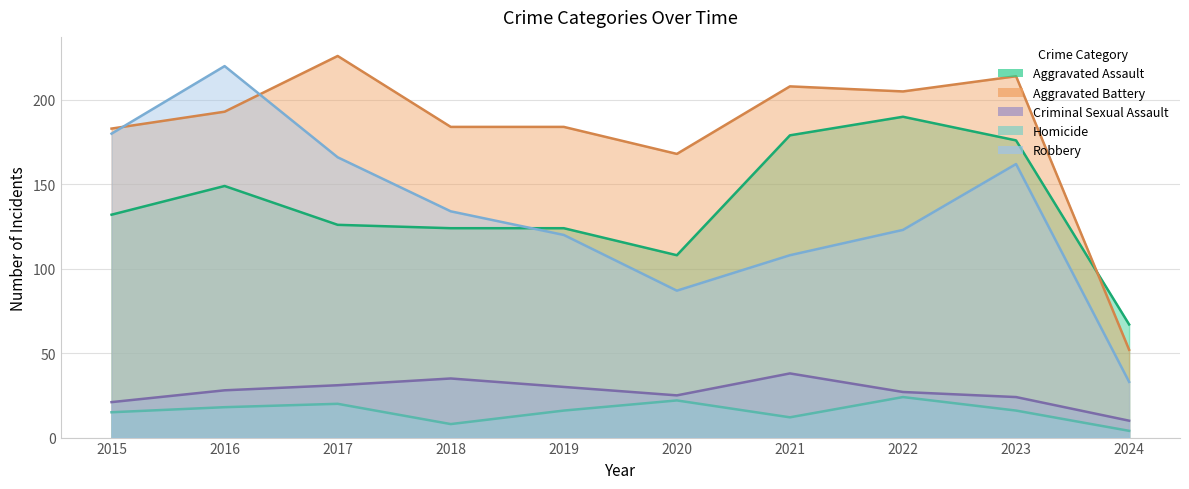

Rank the series by their maximum value, from lowest to highest.

Homicide, Criminal Sexual Assault, Aggravated Assault, Robbery, Aggravated Battery